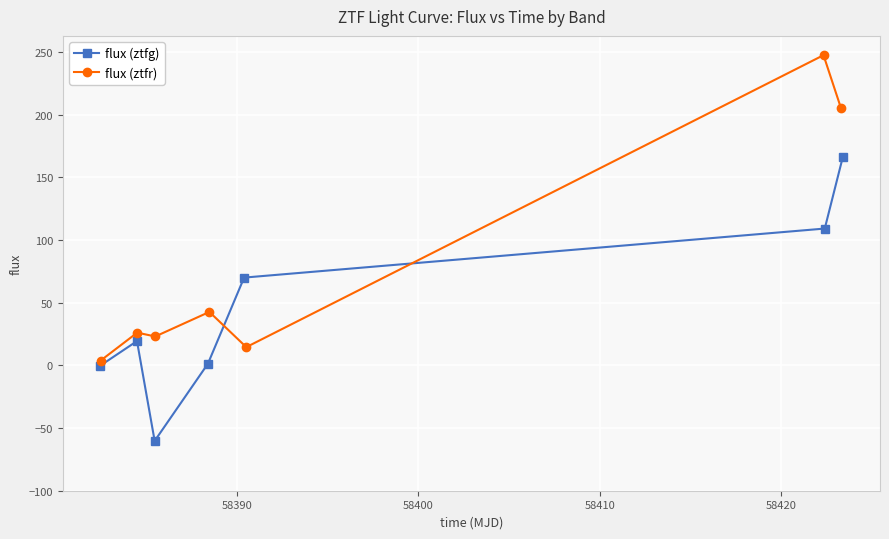

What is the value of the flux (ztfr) point at the 2nd from the left?

26.1